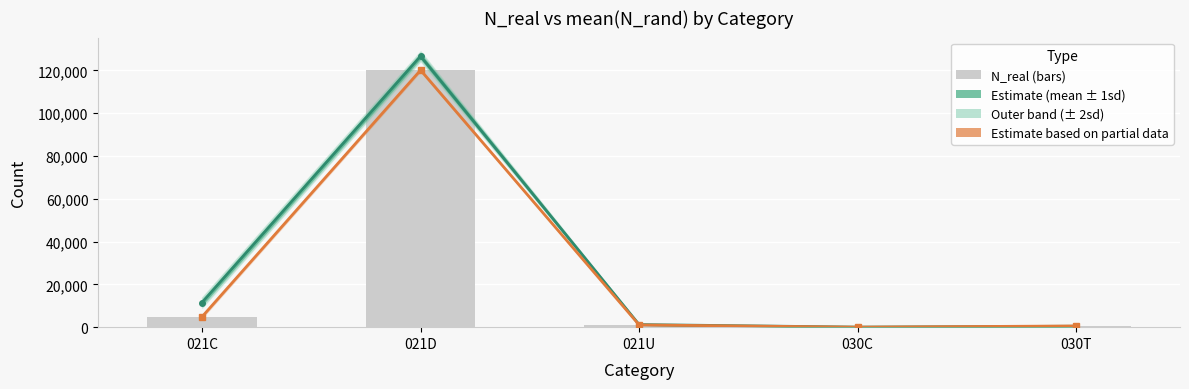

At which label does N_real (observed) first exceed 1055?

021C